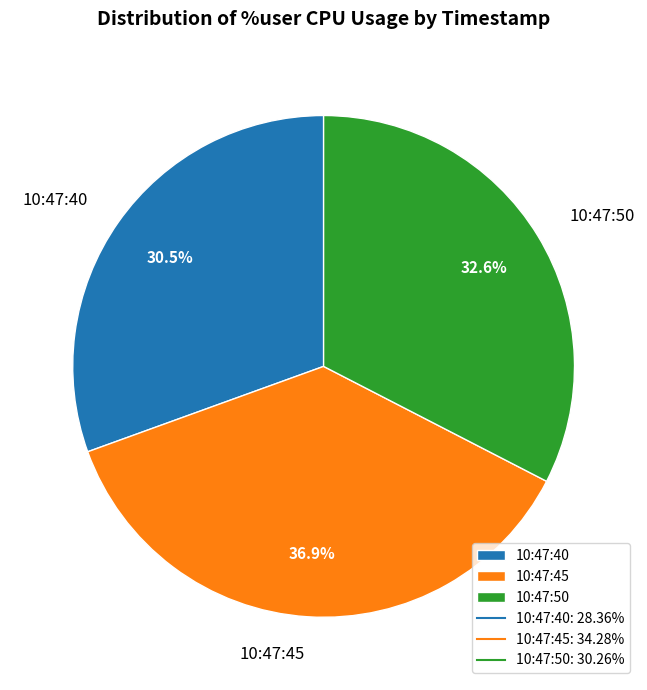

Is the sum of 10:47:45 and 10:47:40 greater than half?

Yes